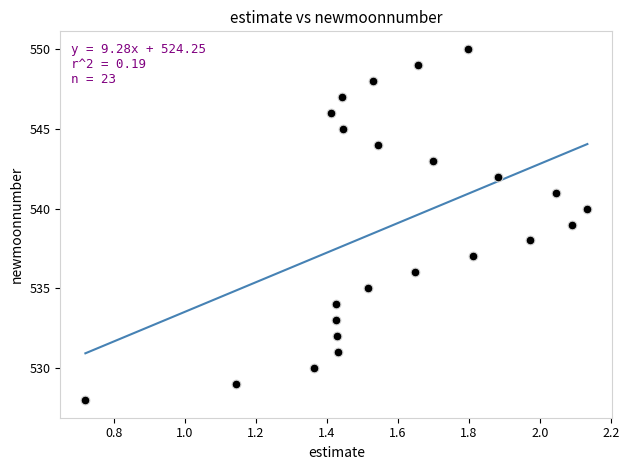

What is the range of Y values (max minus min)?

22